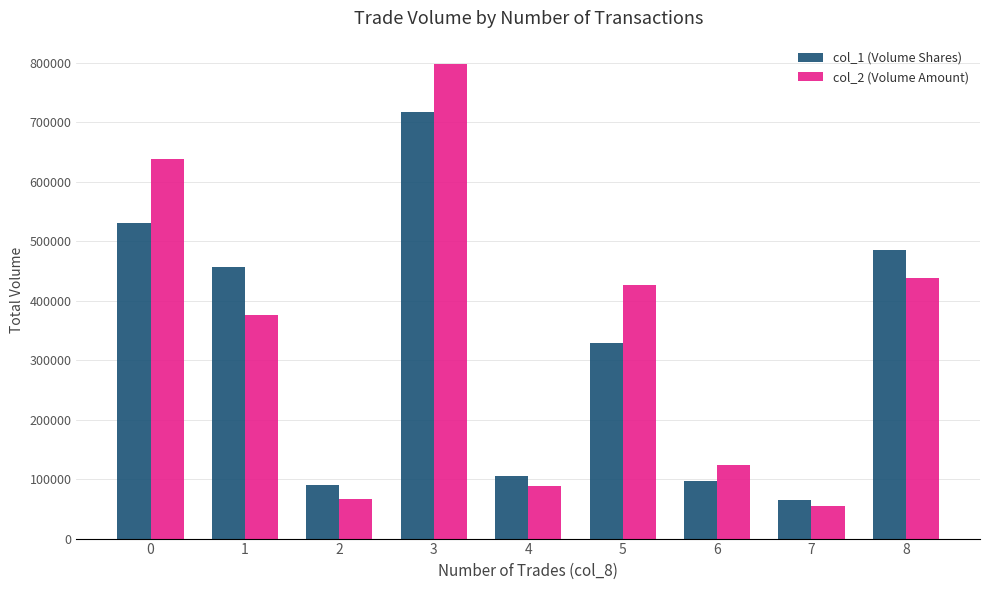

Are the bars grouped side by side (vs. stacked)?

Yes